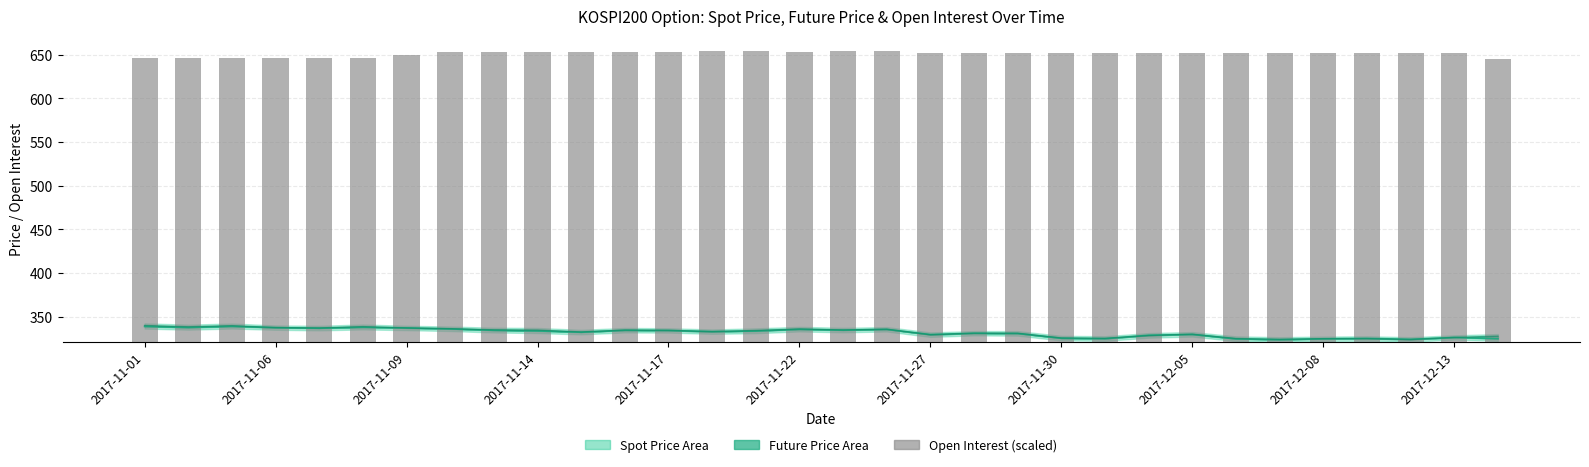

What is the difference between the maximum and minimum values?

9.8